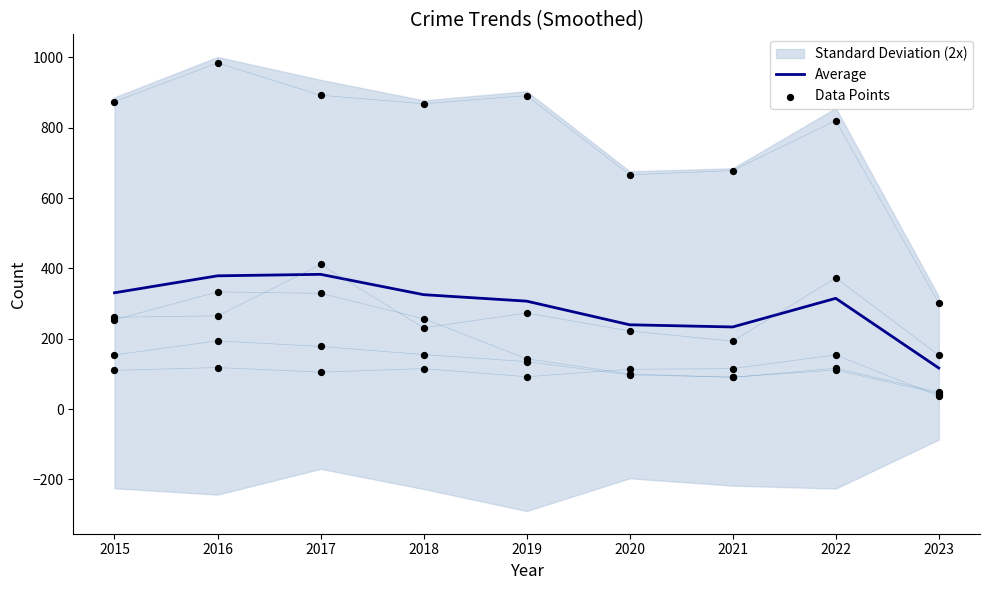

What is the total value across all series at 2020?

1437.6